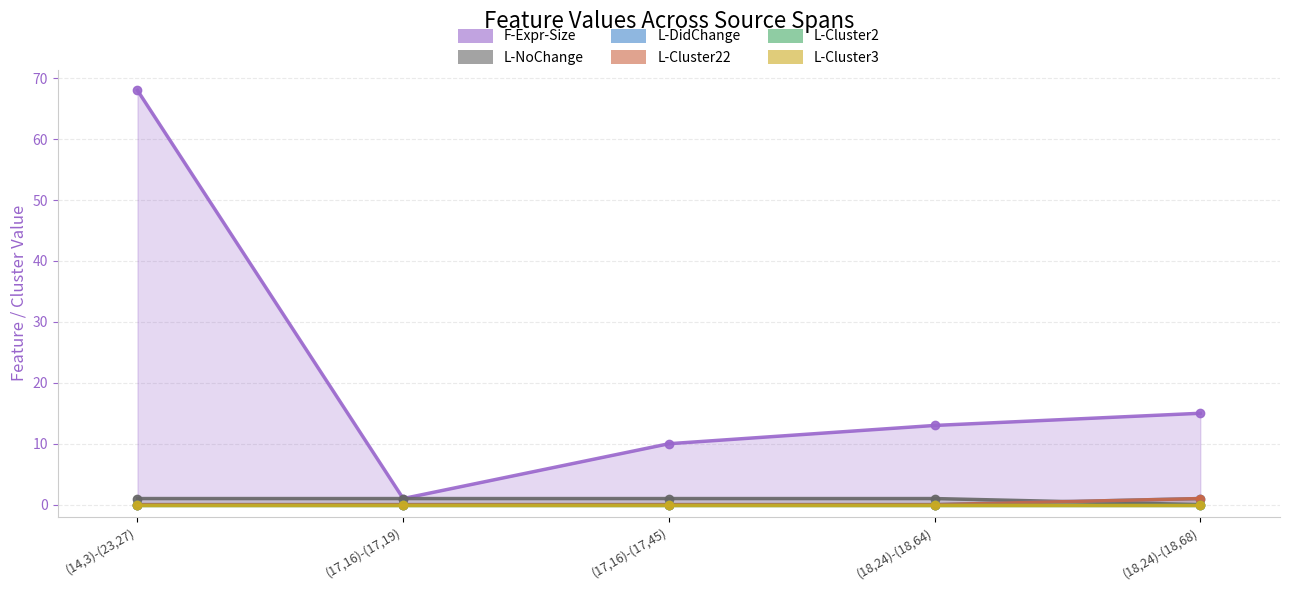

How many intersections are there between L-NoChange and L-Cluster22?

1